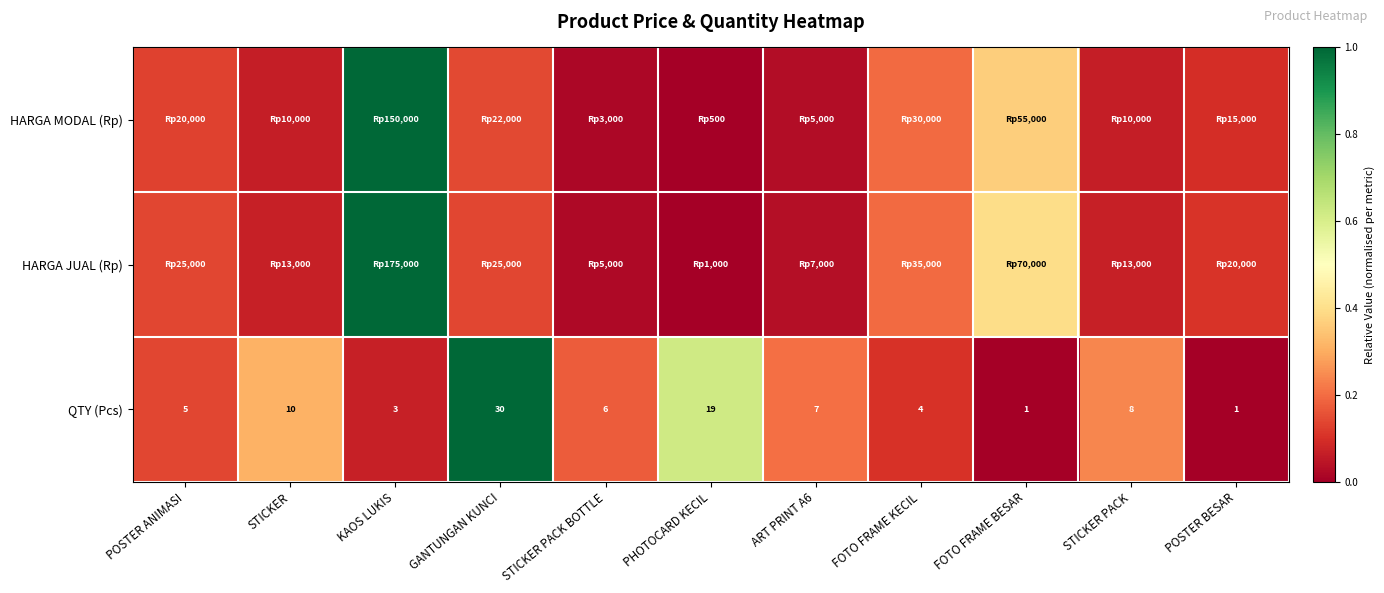

Where does the QTY (Pcs) series first go above 6?

STICKER